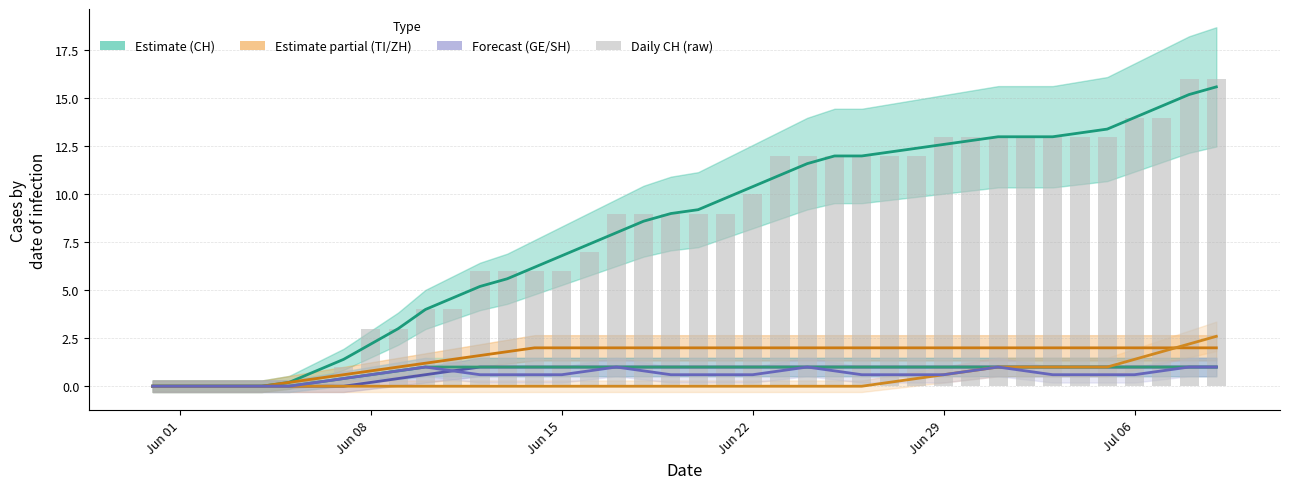

True or false: the data shows 4 at 24.

False